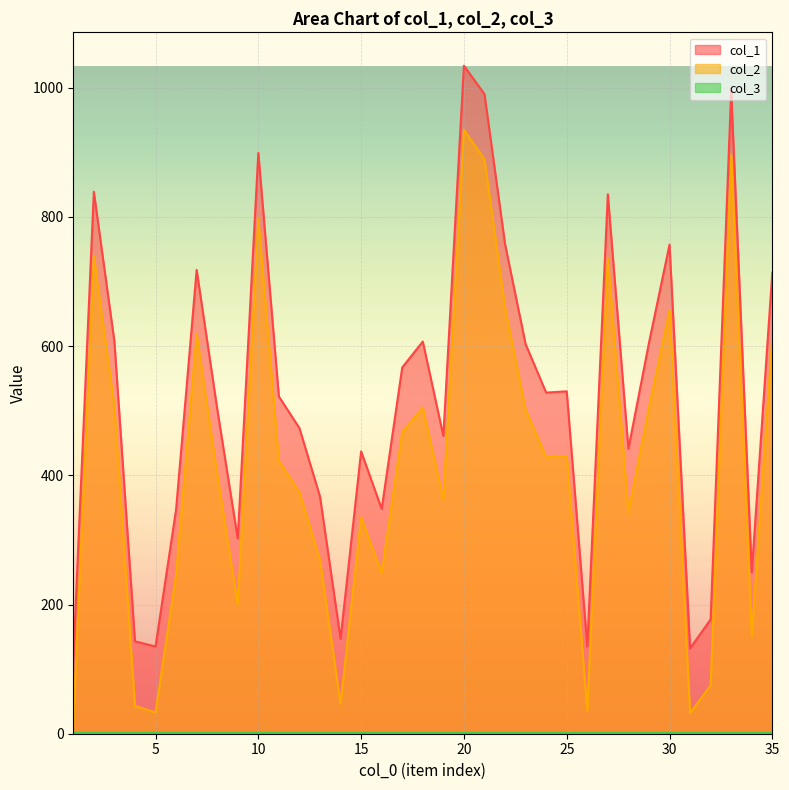

How many lines are shown in the chart?

3